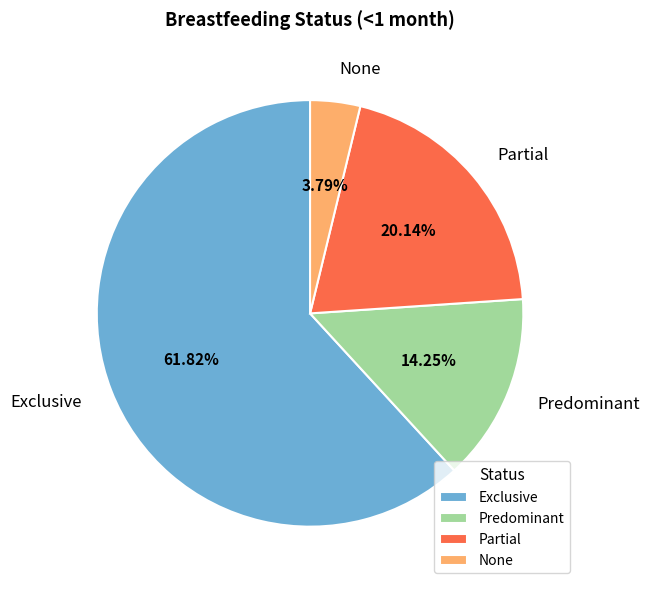

How much of the chart is everything except None?

96.2%